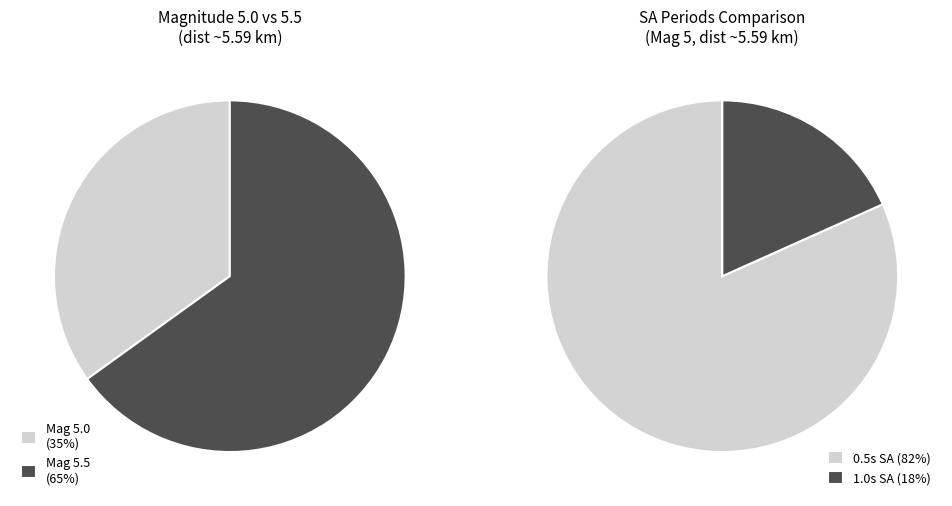

What percentage is the MEAN (mag 5.5) slice, to the nearest percent?

65%